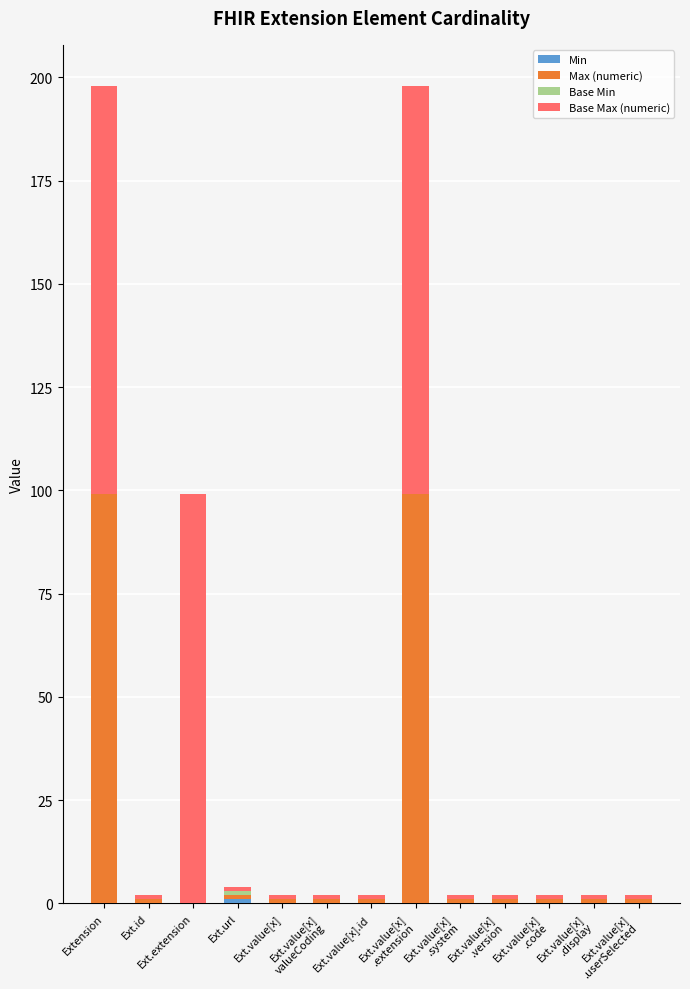

How many categories are shown in the chart?

13